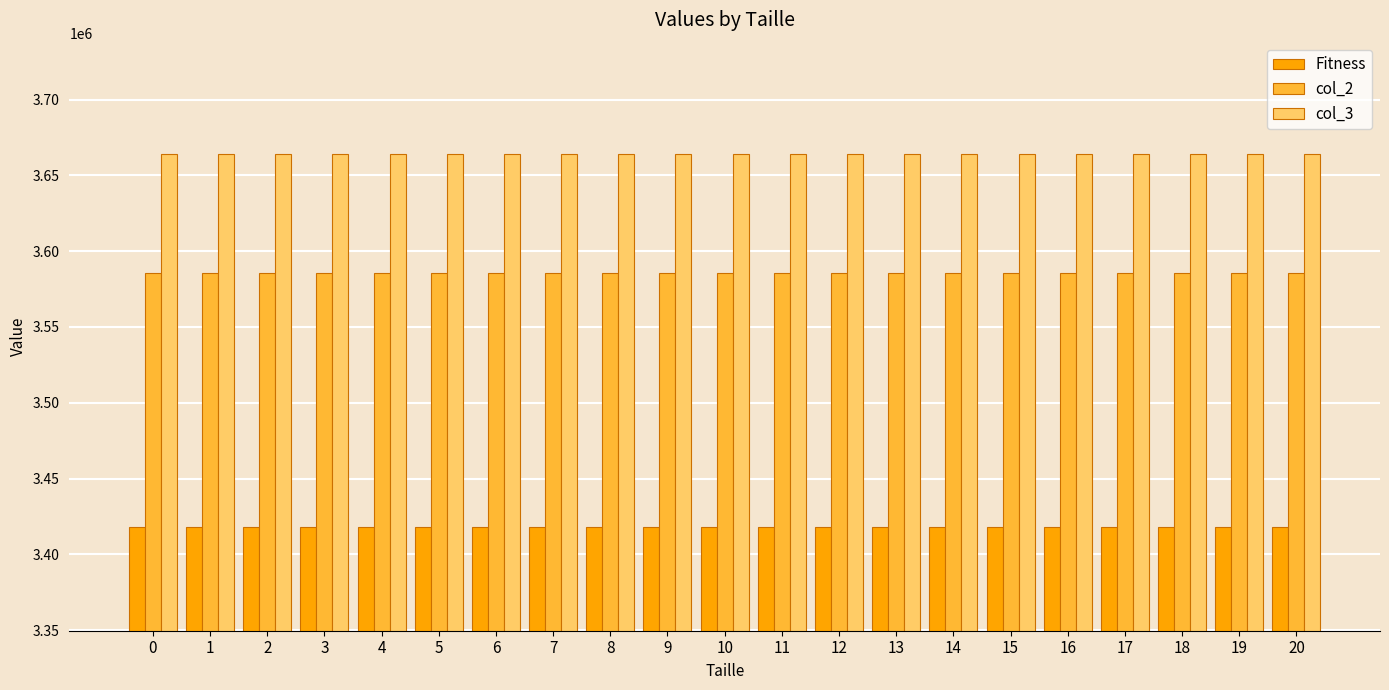

What is the spread (max minus min) of values at 12?

246272